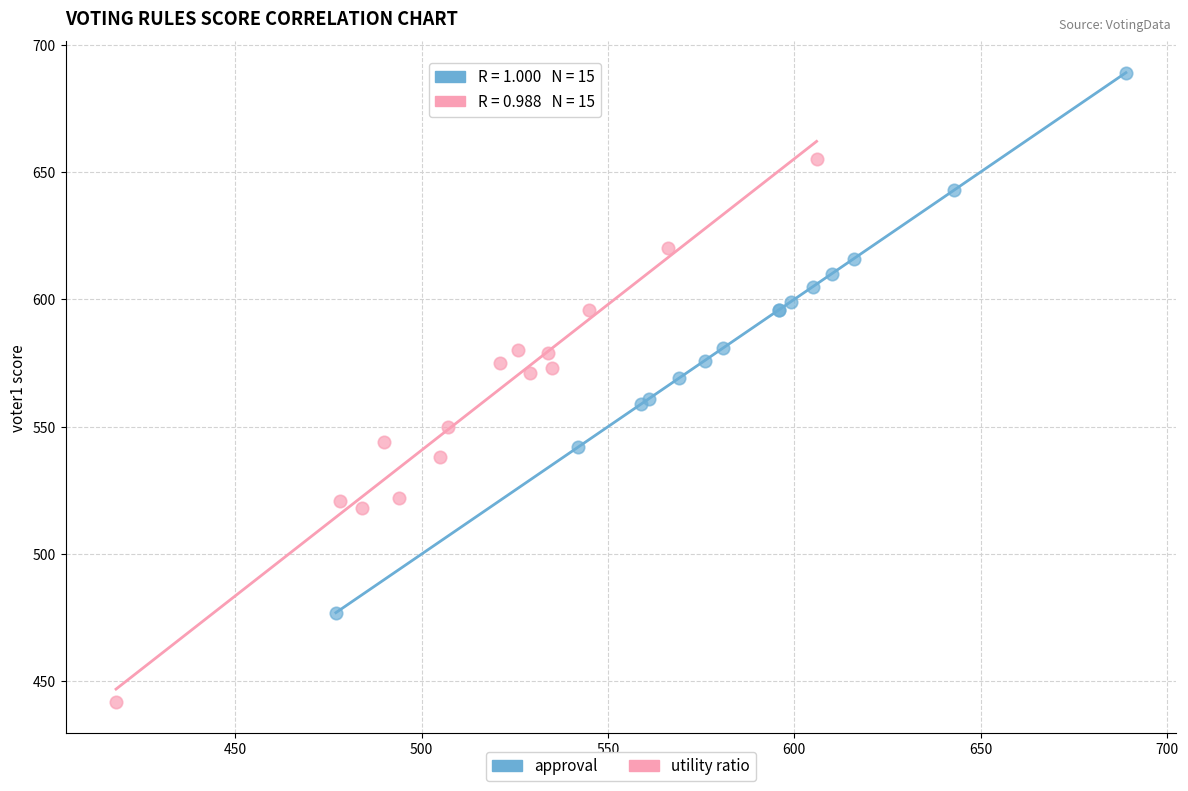

What are all the series names shown in the legend?

approval, utility ratio